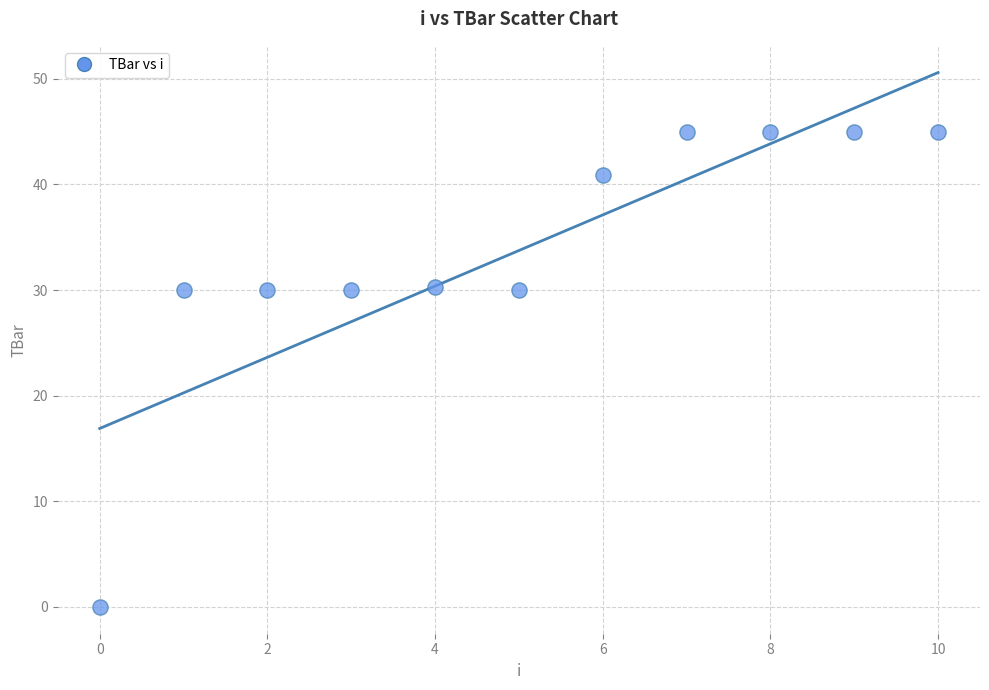

What is the range of Y values (max minus min)?

45.0